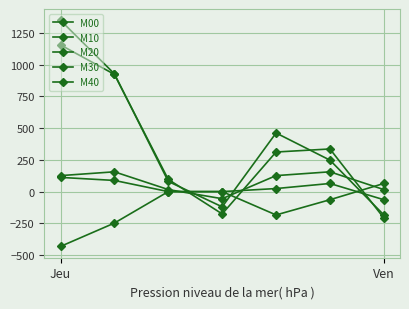

Is this an area chart (filled region under the line)?

No